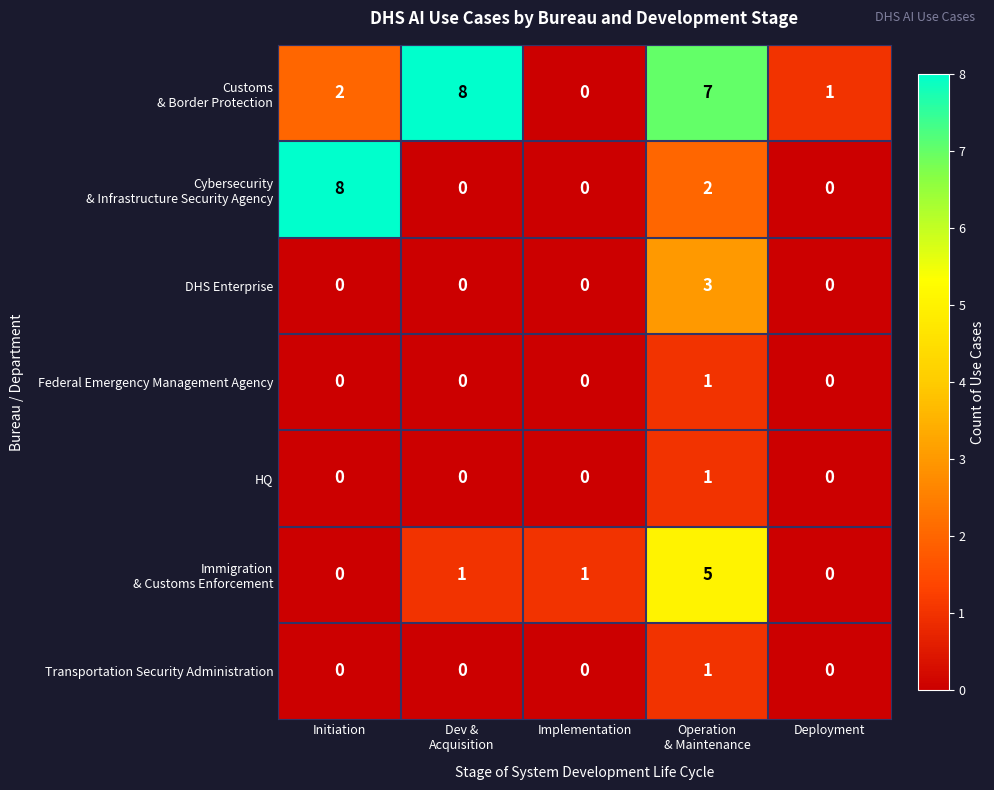

What is the total value across all series at Implementation?

1